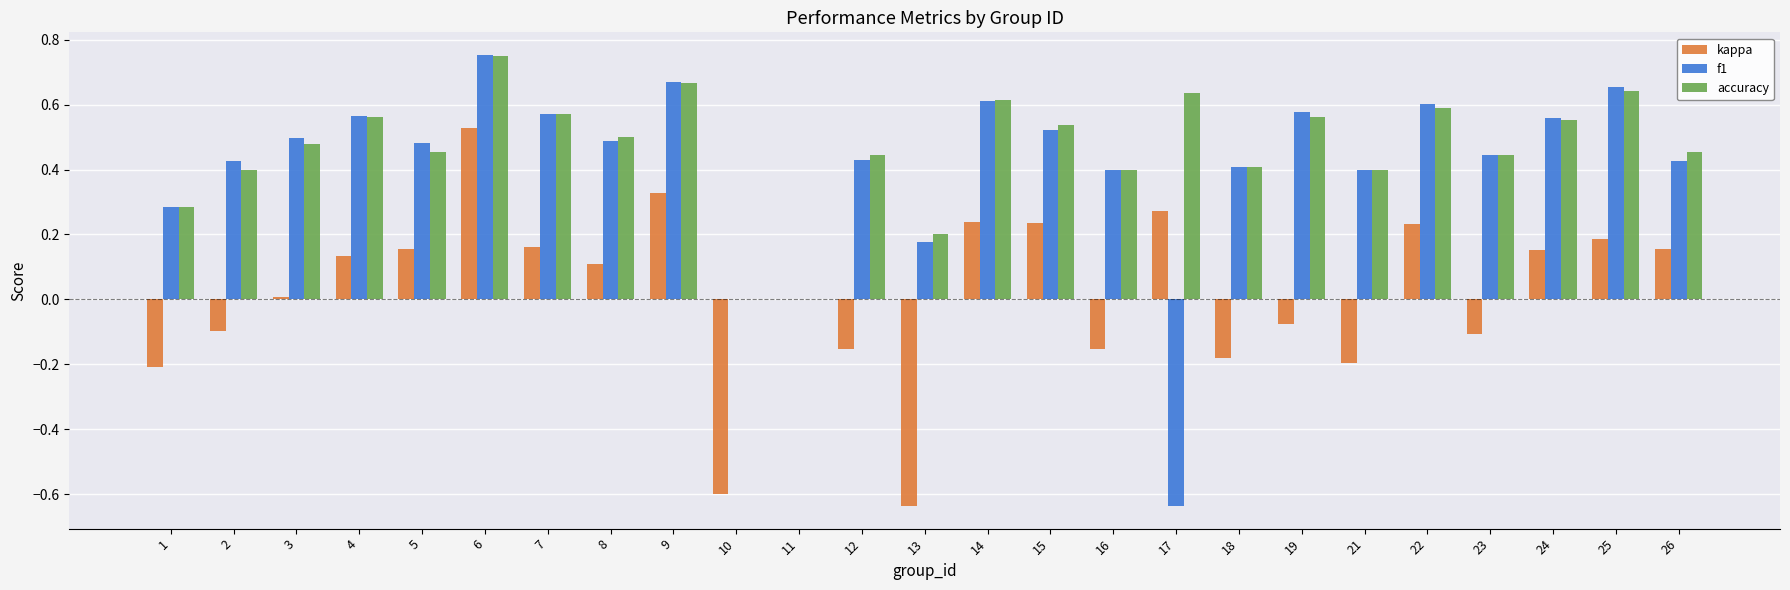

At which label does f1 reach its peak?

6